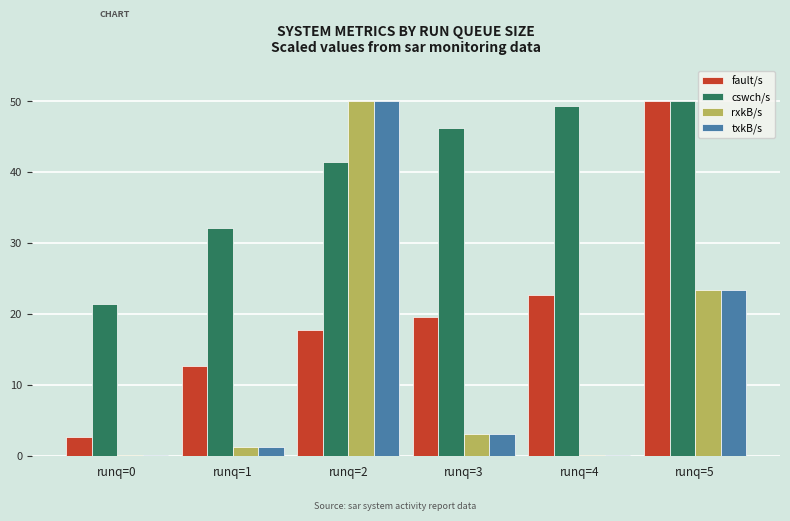

Where is cswch/s nearest to the value 35?

runq=1